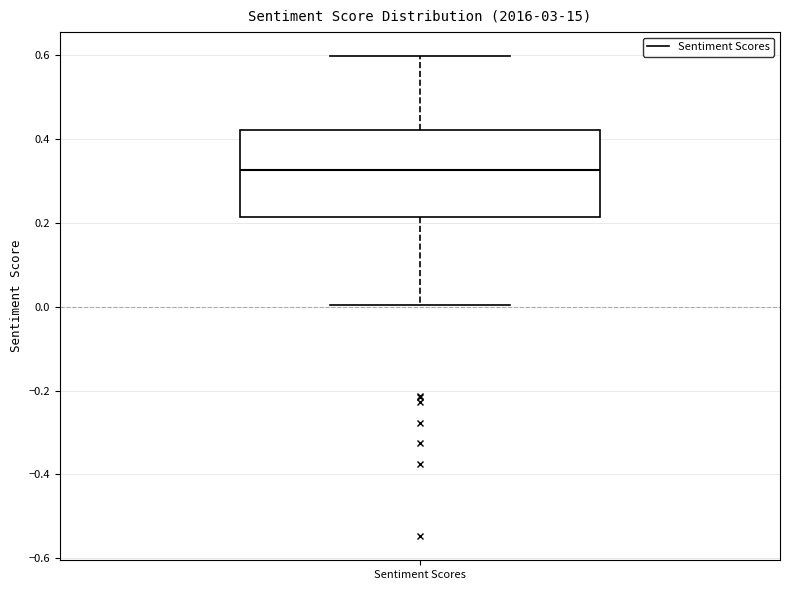

Where does the upper whisker of the box for Sentiment Scores end on the y-axis? The values are not printed on the chart, so give them approximately, as read against the axis.

0.60